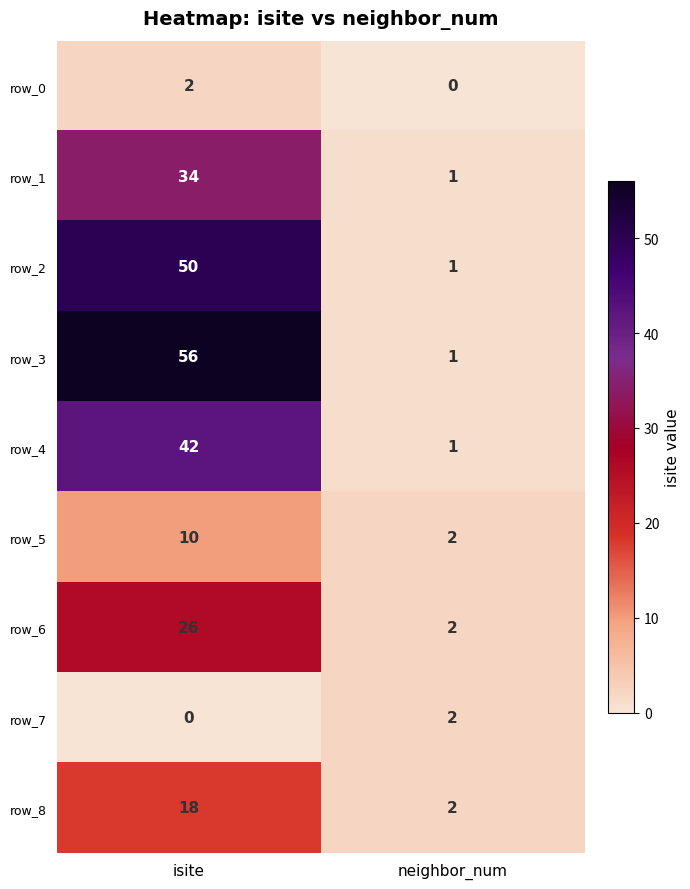

What is the difference between the maximum and minimum values in the row_7 series?

2